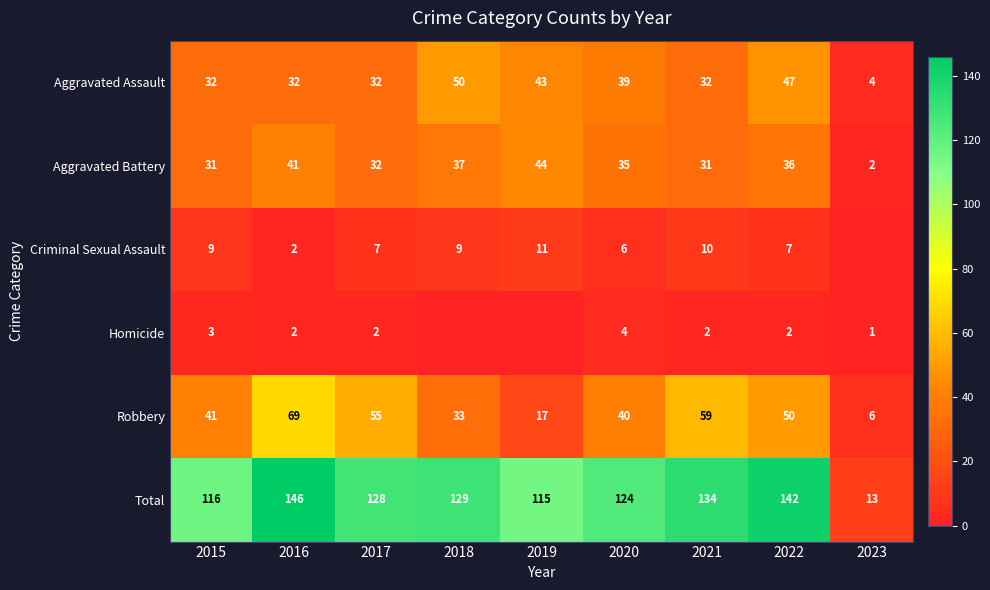

How many values in the Aggravated Assault series are below 32?

1